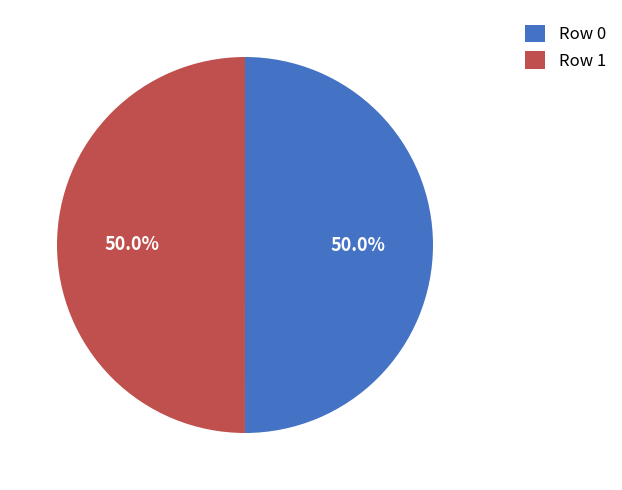

How many slices are in this pie chart?

2